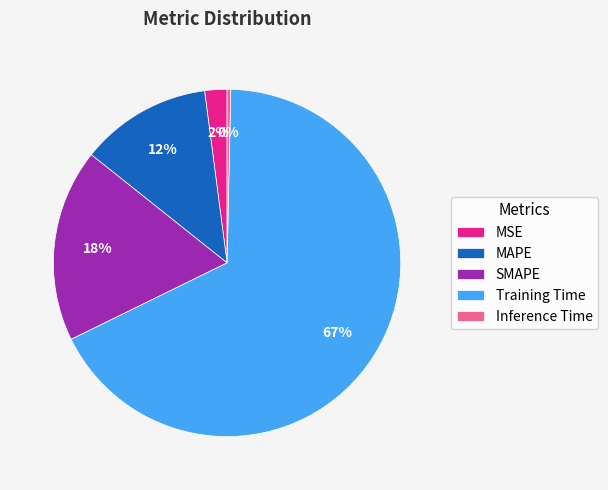

The MAPE slice represents 5% of the pie. True or false?

False